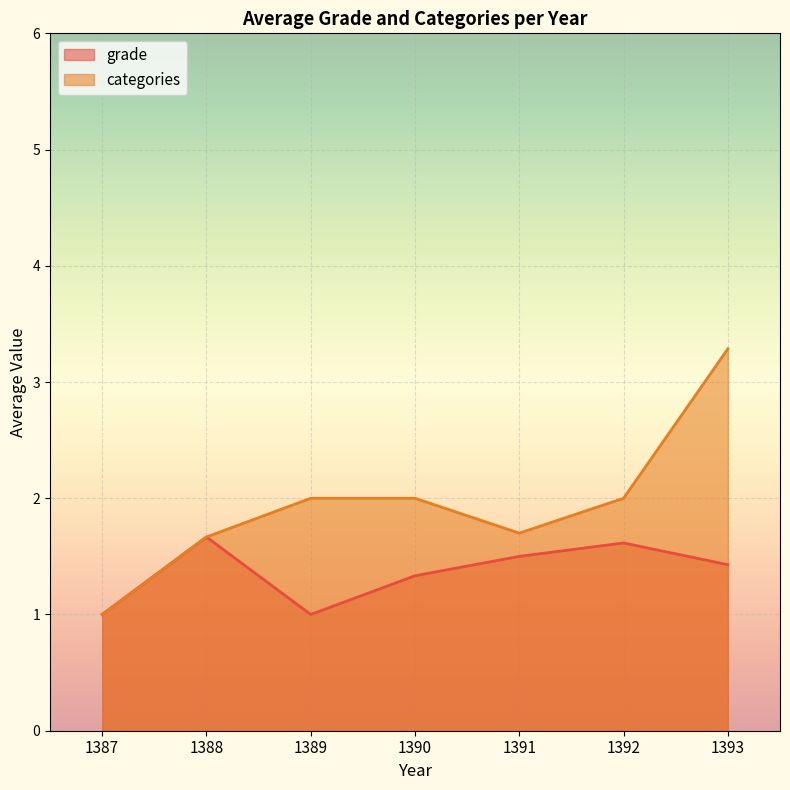

The grade series shows 0.7 at 1387. True or false?

False